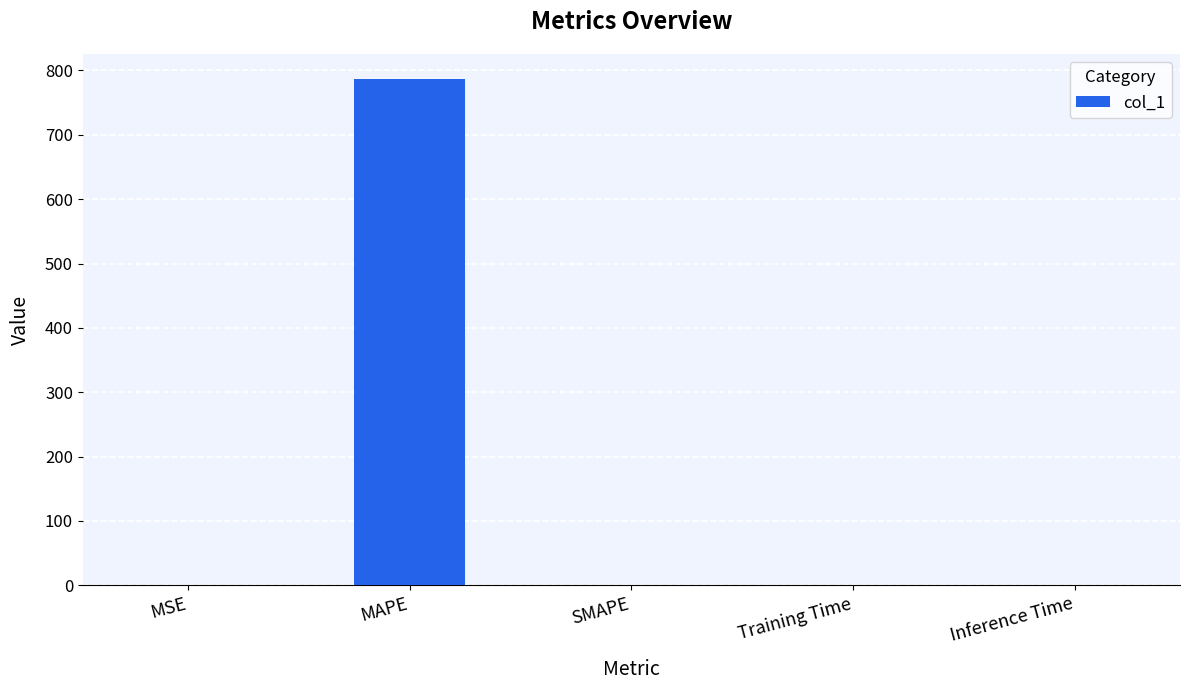

What is the sum of all values?

786.4